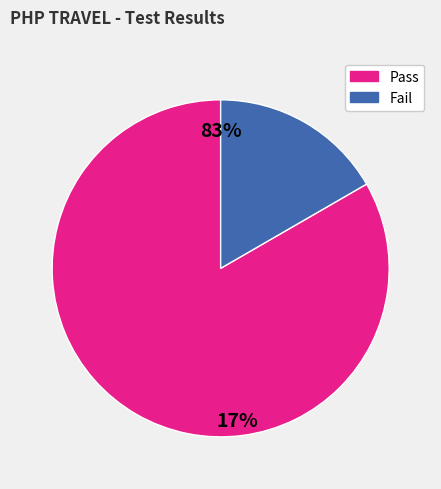

What percentage is the Pass slice, to the nearest percent?

83%